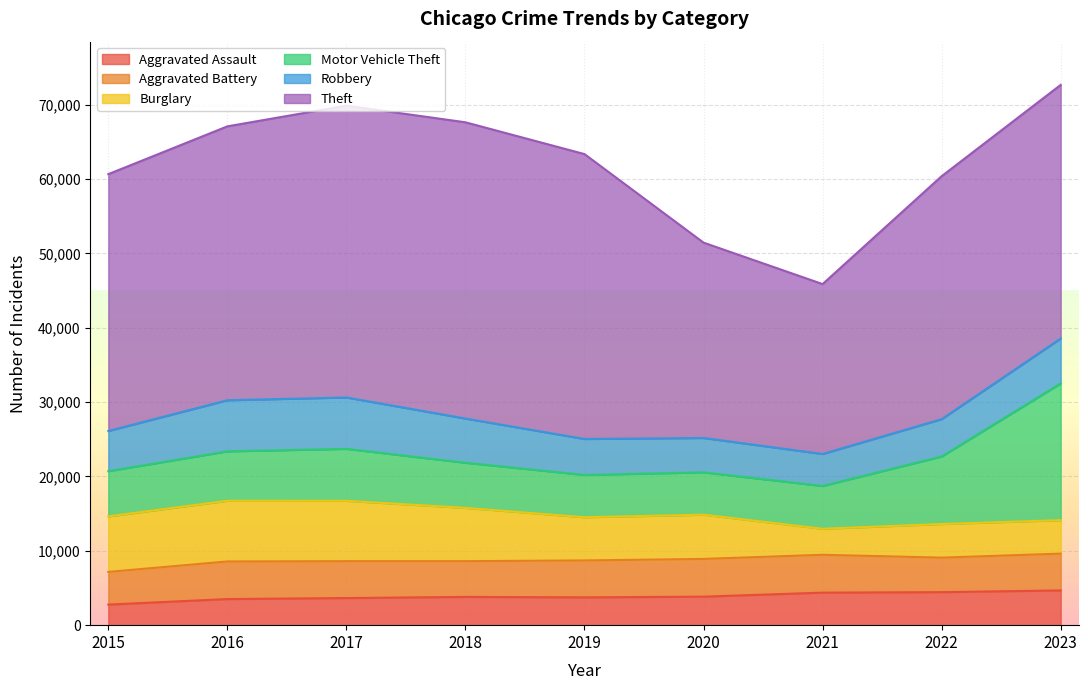

What is the sum of the Theft values at 2020 and 2017?

65506